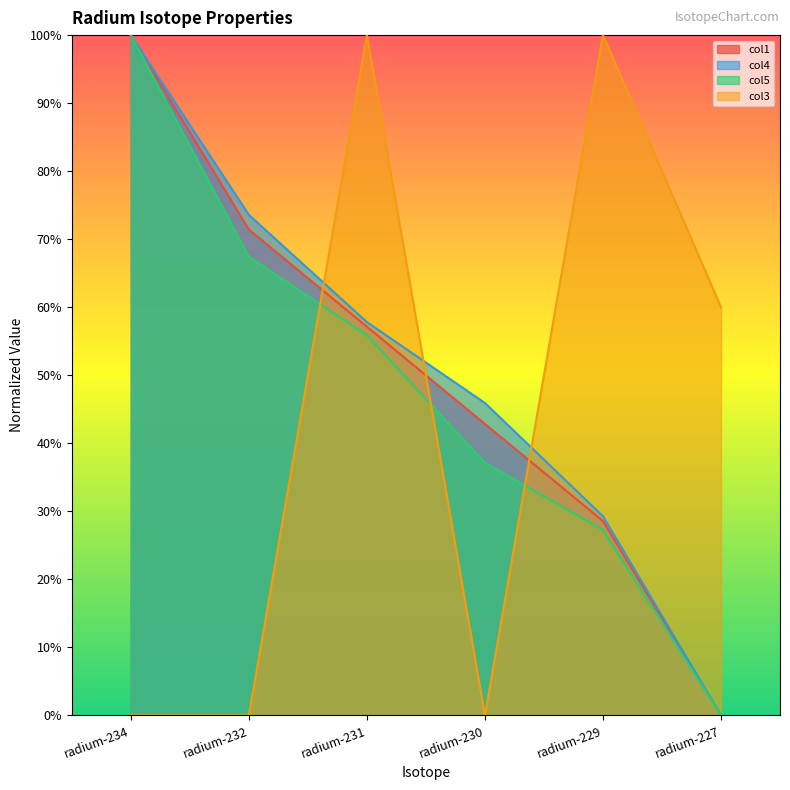

True or false: col1 and col4 cross at least once.

False